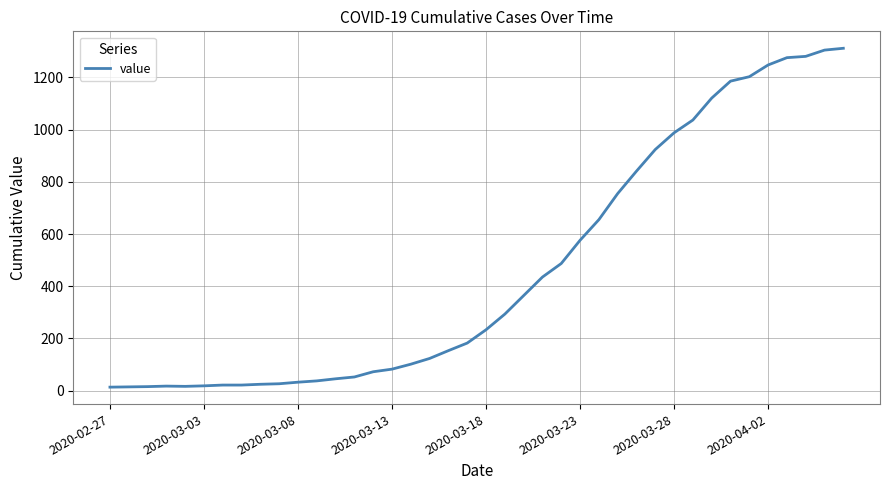

What is the difference between the maximum and minimum values?

1299